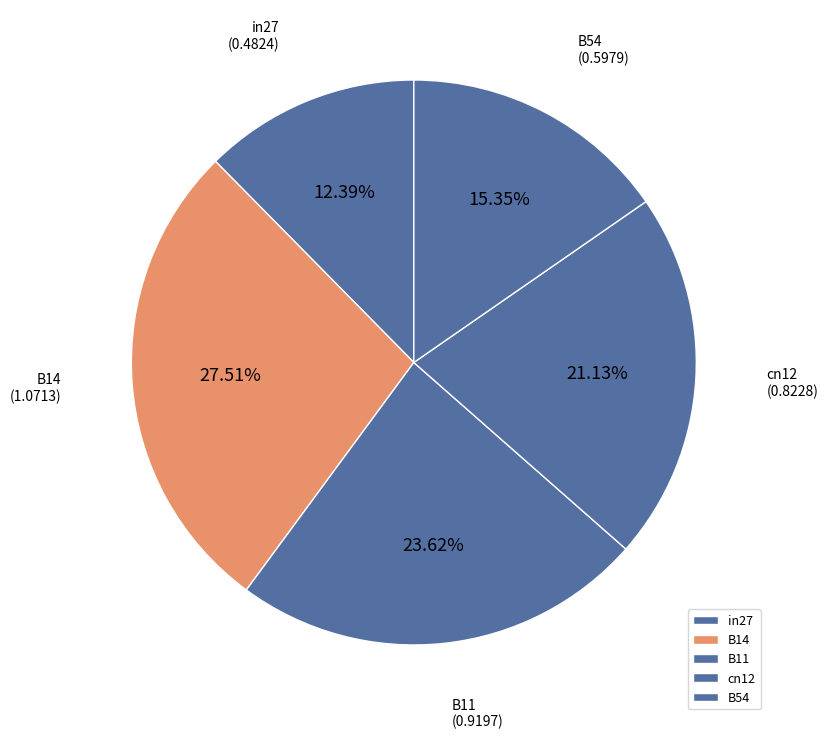

What portion of the pie excludes B14?

72.5%